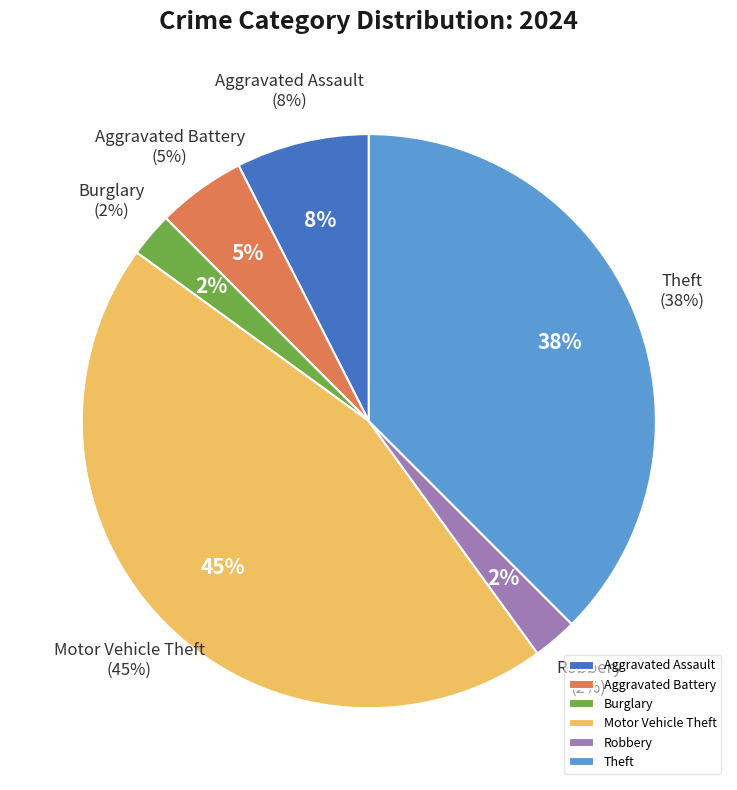

Does any single category account for the majority?

No